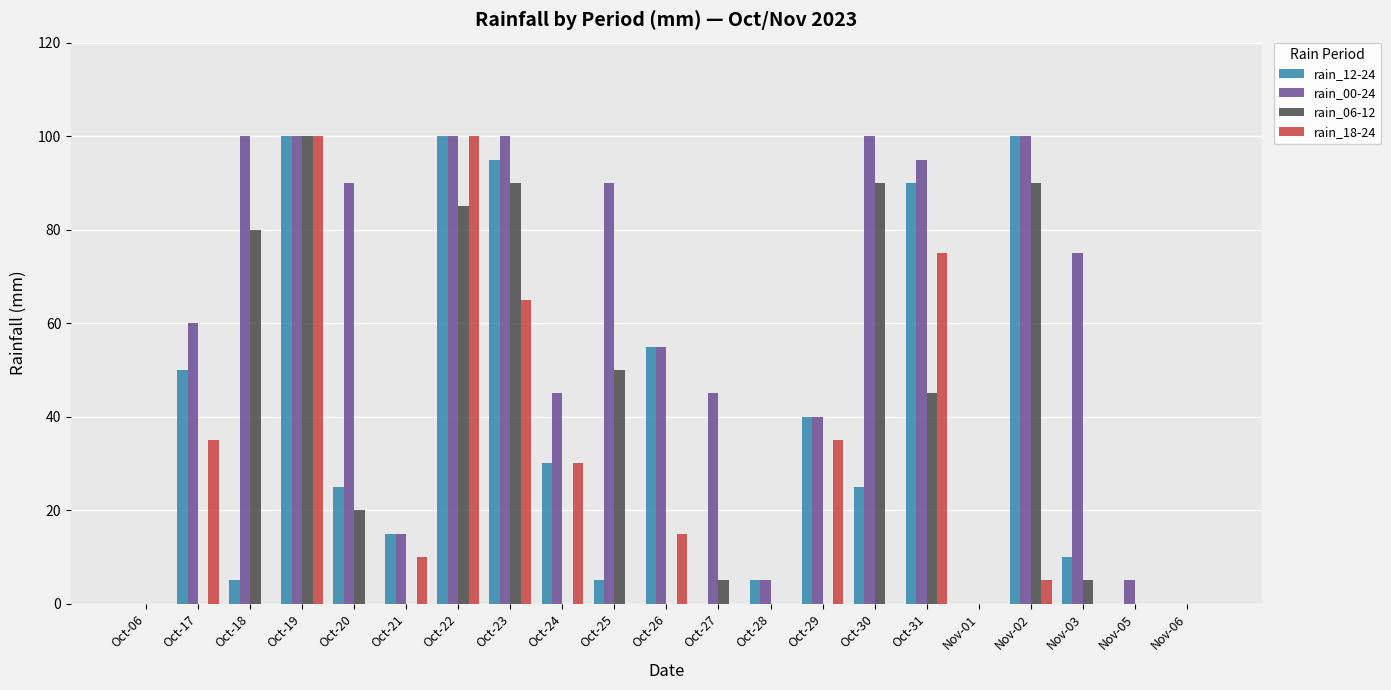

What is the total value across all series at Oct-18?

185